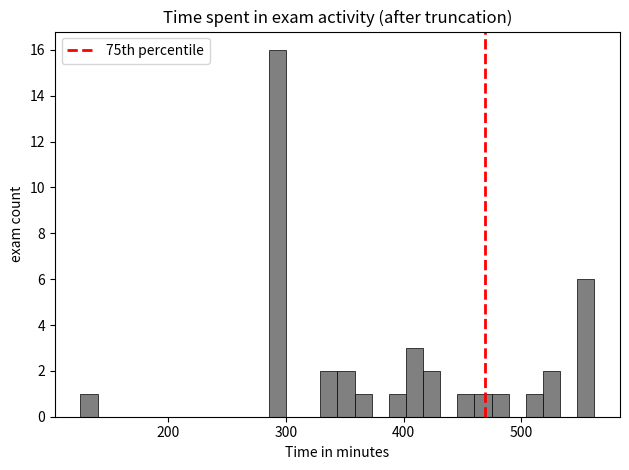

Around what value on the x-axis is the tallest bar? Give the approximate position of its centre, as read against the axis.

290